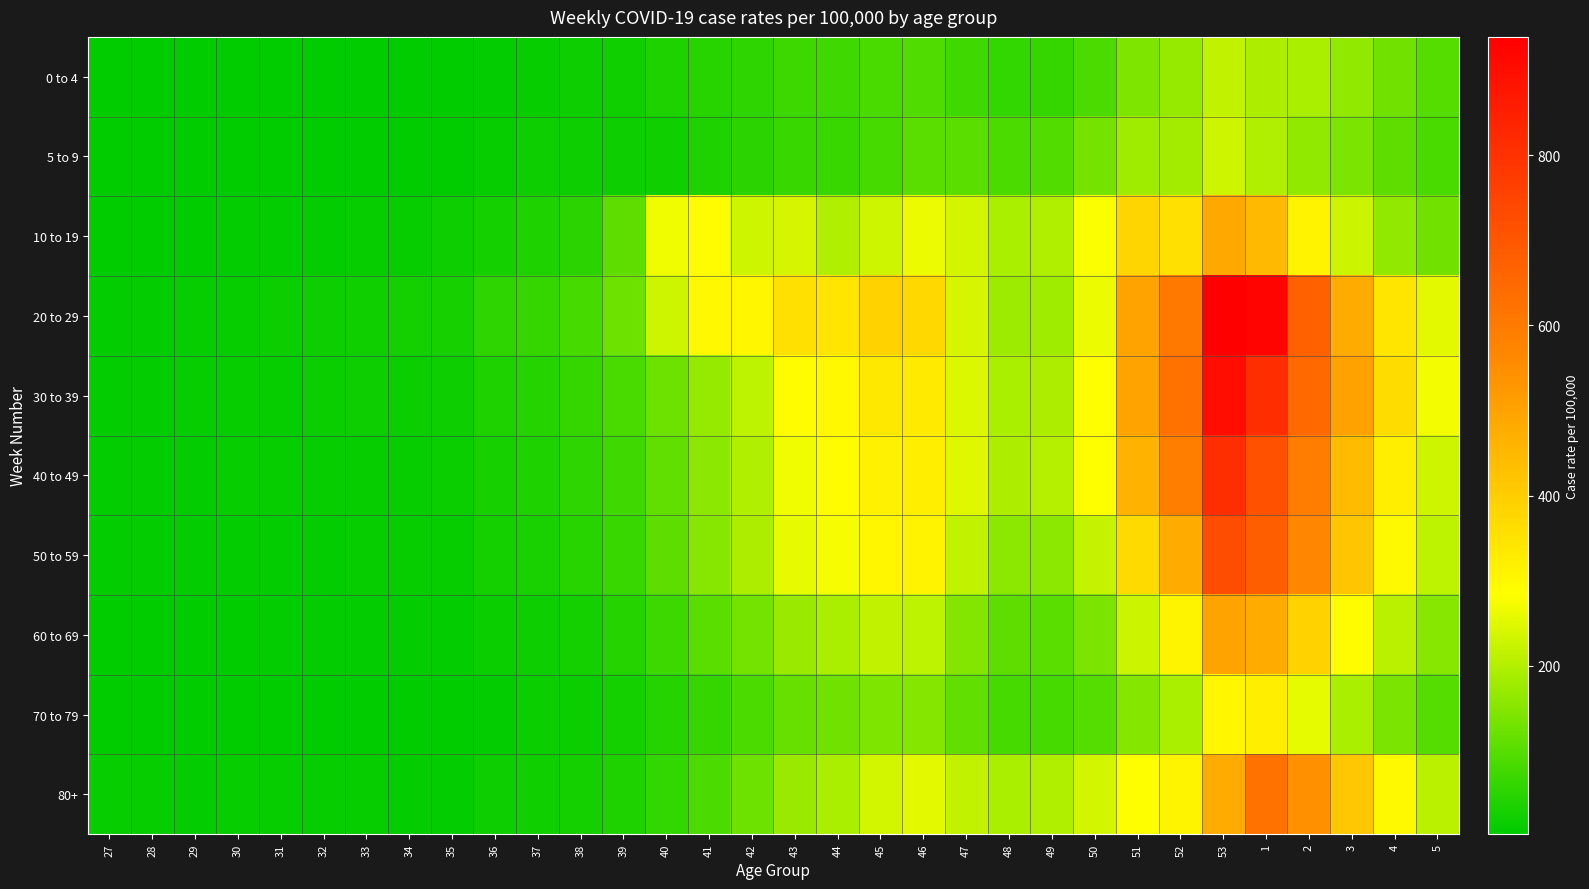

At which category is the sum across all series the highest?

53